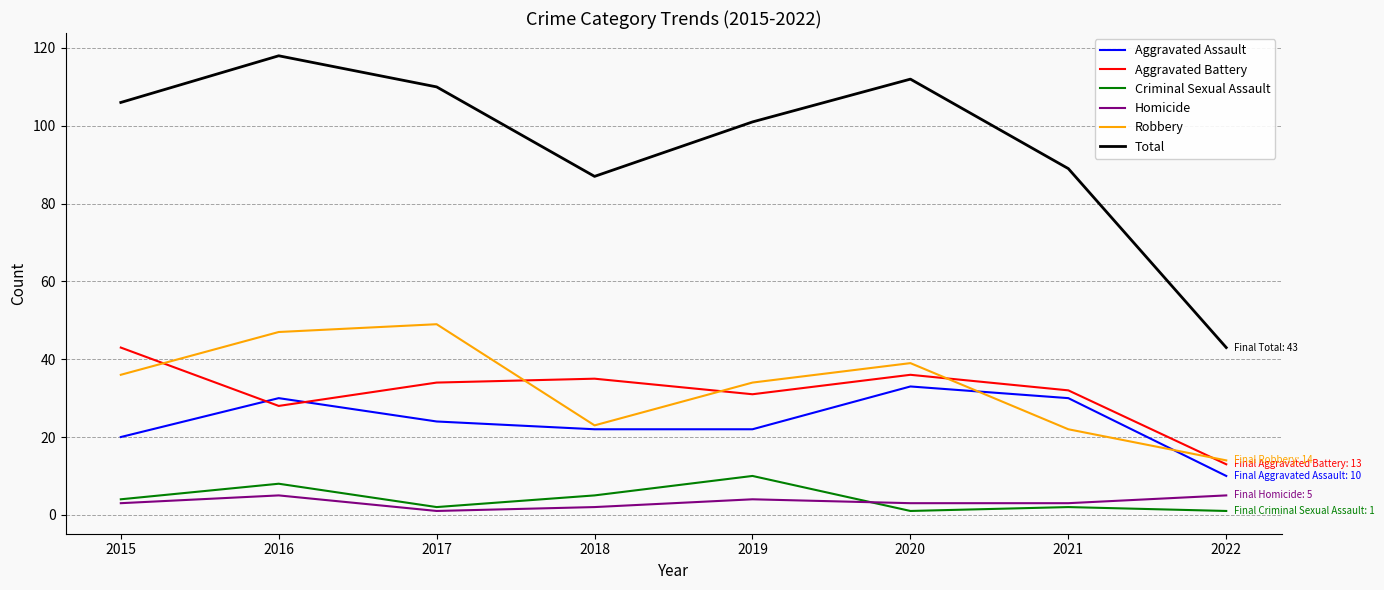

Reading right to left, extract all data points from this chart.

Aggravated Assault: 10	30	33	22	22	24	30	20
Aggravated Battery: 13	32	36	31	35	34	28	43
Criminal Sexual Assault: 1	2	1	10	5	2	8	4
Homicide: 5	3	3	4	2	1	5	3
Robbery: 14	22	39	34	23	49	47	36
Total: 43	89	112	101	87	110	118	106